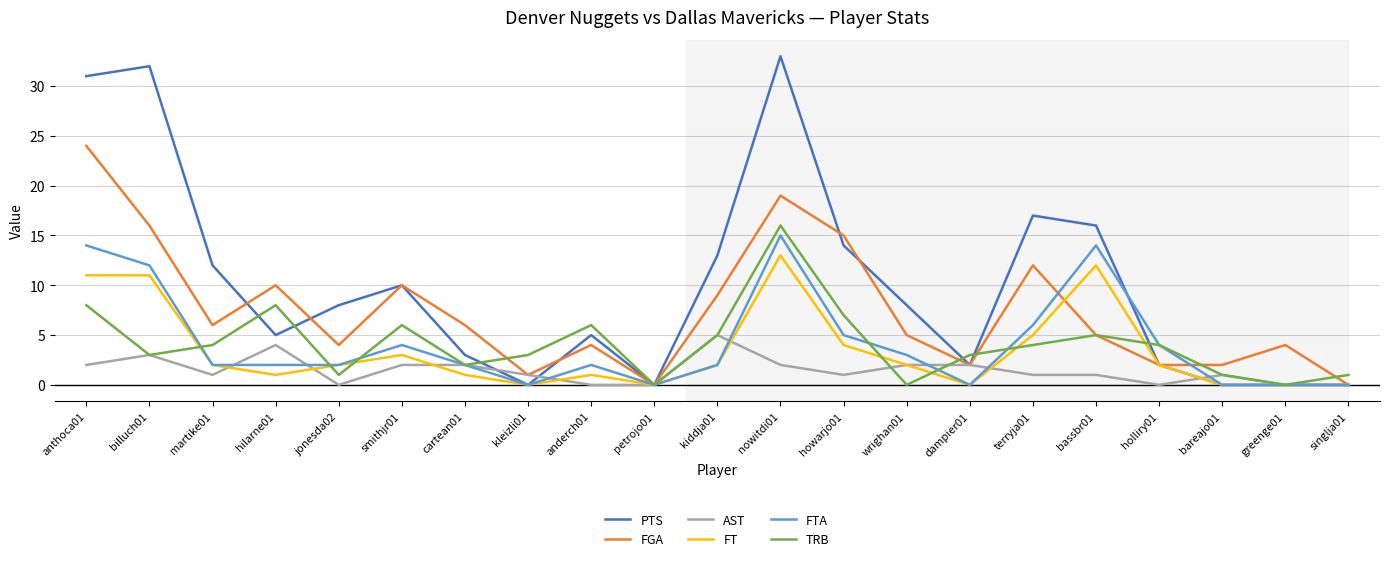

What is the spread (max minus min) of values at kiddja01?

11